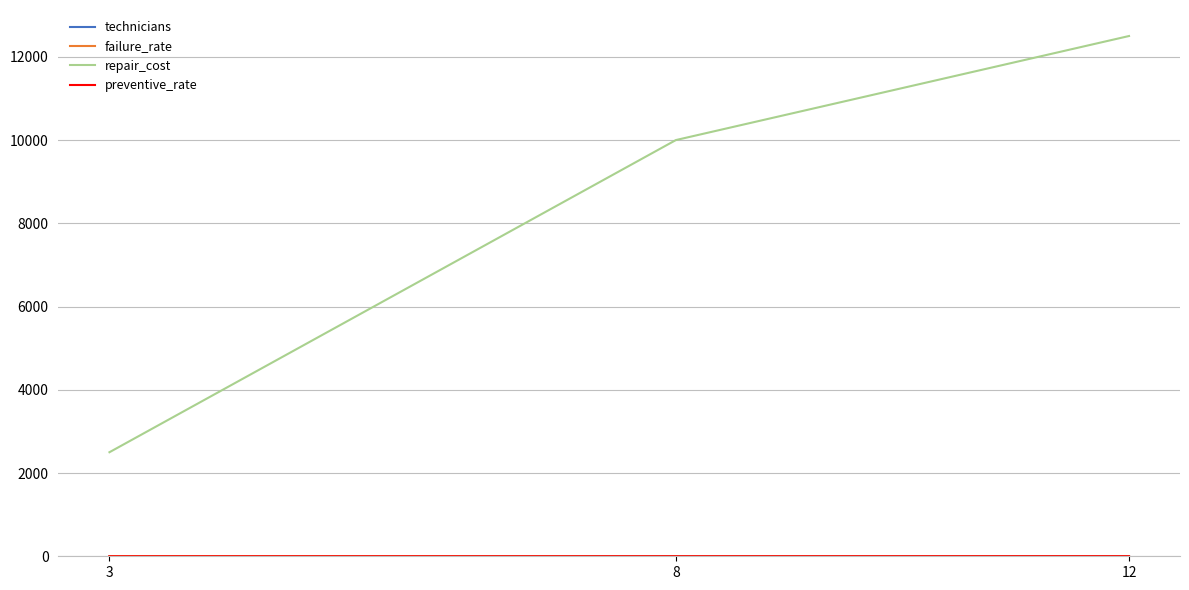

How many categories are shown in the chart?

3